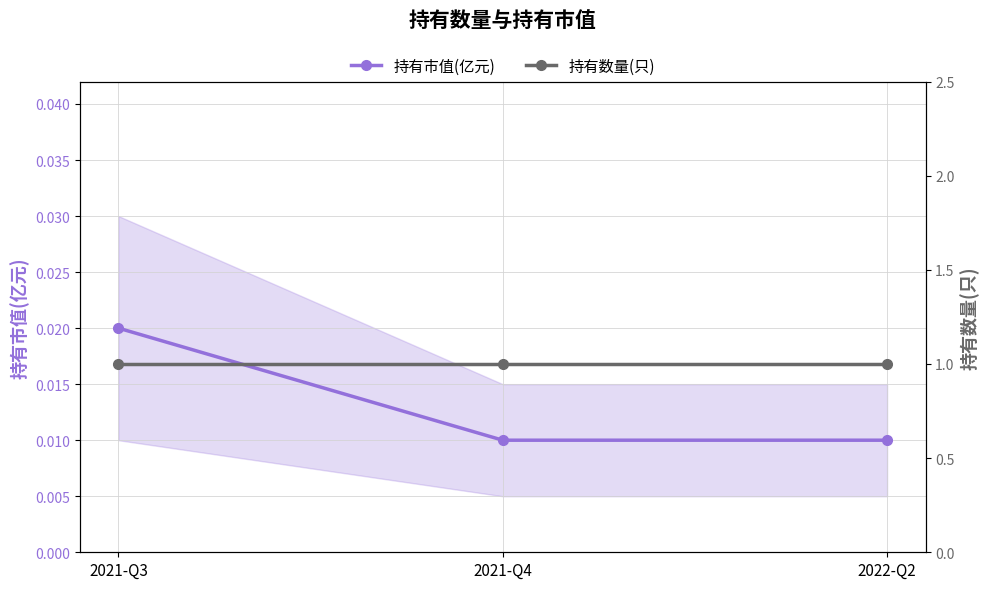

What is the label of the 3rd point from the right?

2021-Q3